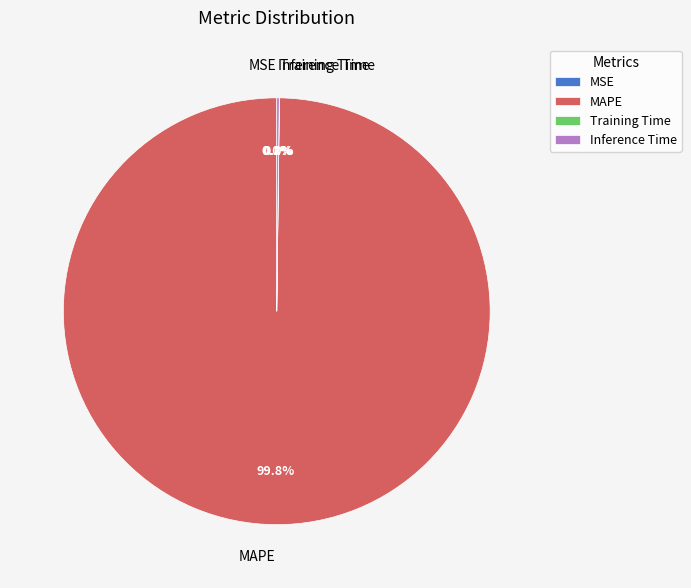

The MAPE slice represents 91% of the pie. True or false?

False